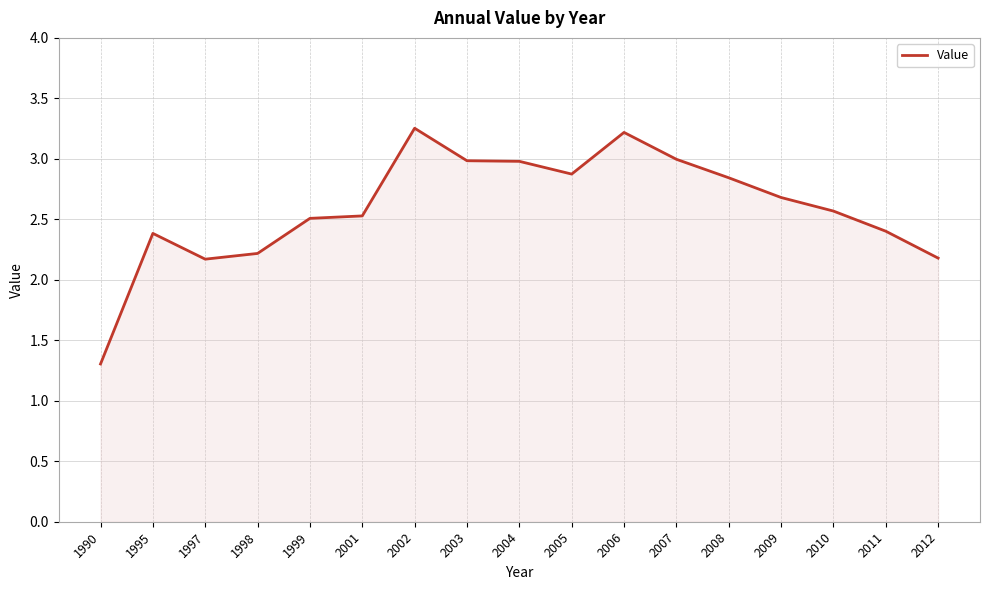

Which category has the lowest value across all series?

1990